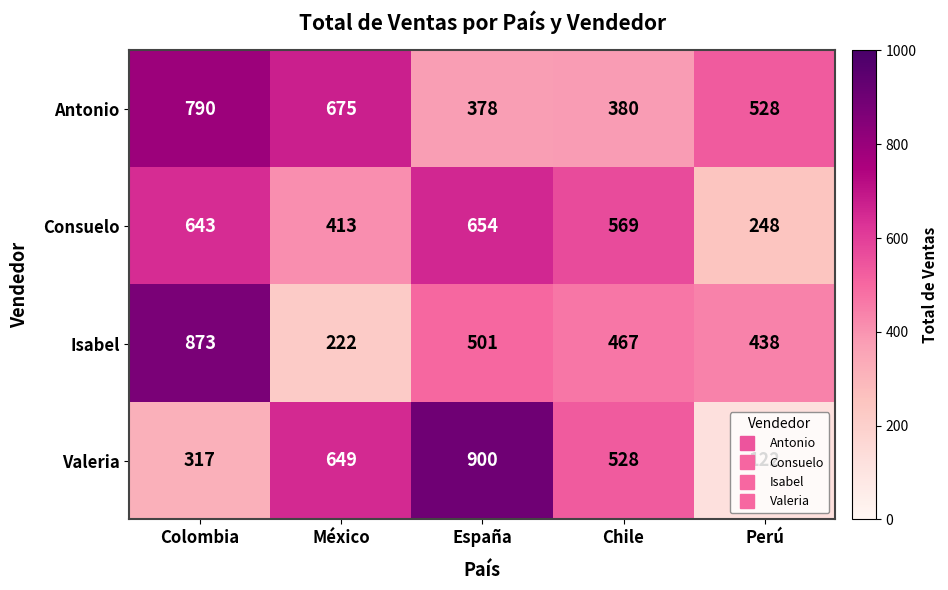

Rank the series by their maximum value, from highest to lowest.

Valeria, Isabel, Antonio, Consuelo